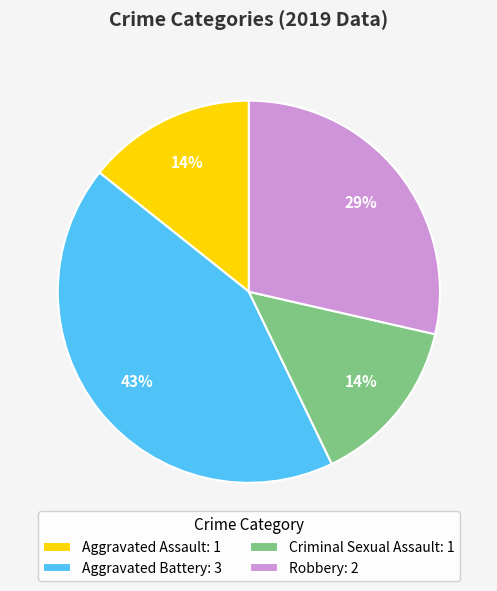

What is the ratio of the value at Robbery to the value at Aggravated Battery?

0.7